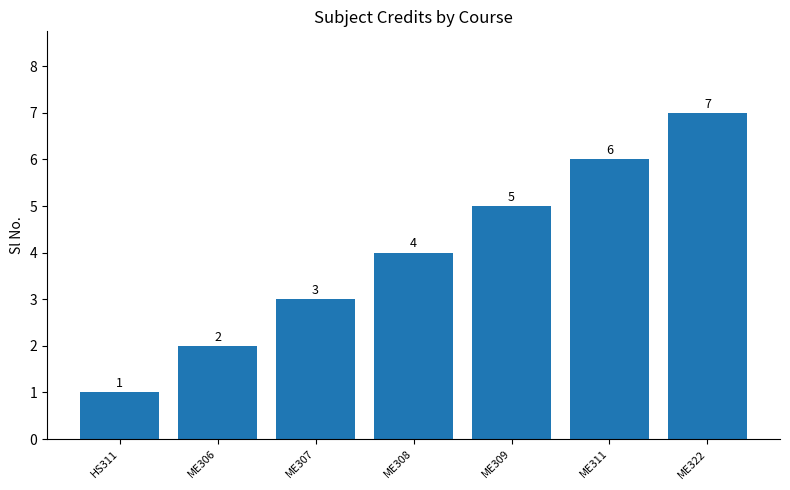

Reading left to right, list all the values displayed in this chart.

HS311=1	ME306=2	ME307=3	ME308=4	ME309=5	ME311=6	ME322=7